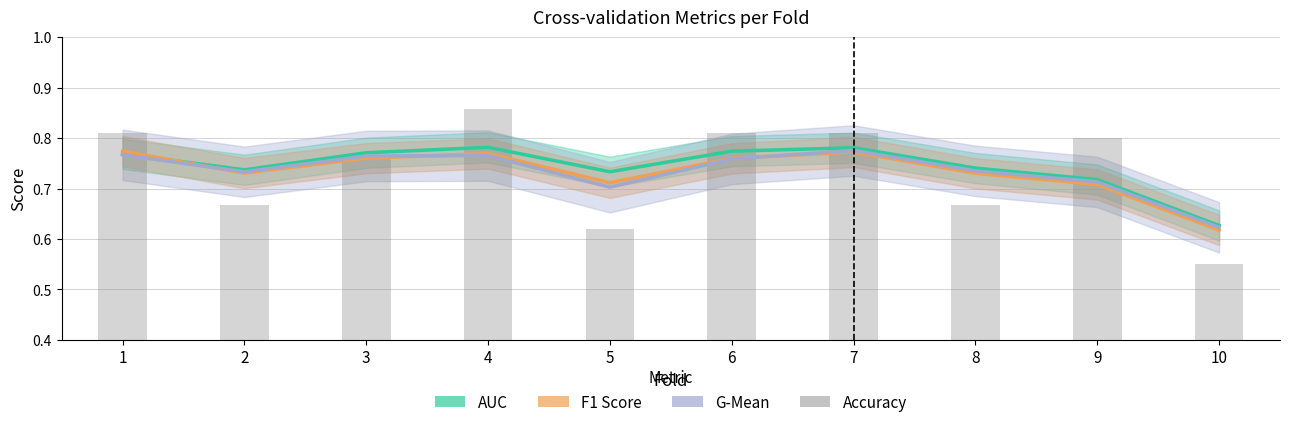

Which category has the lowest value in the Accuracy series?

10